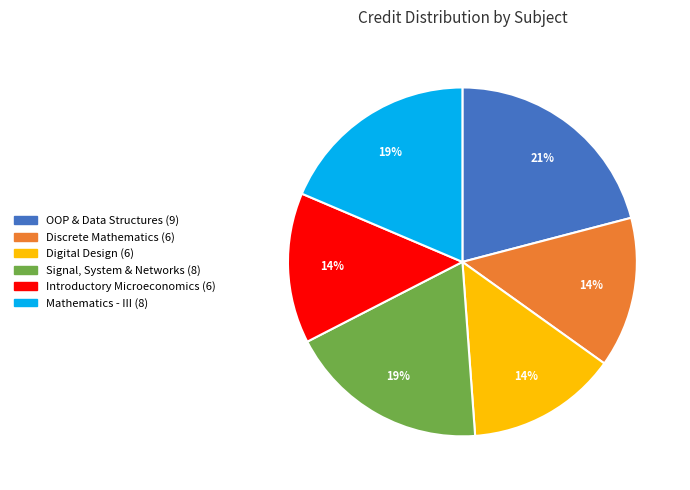

How many slices are in this pie chart?

6